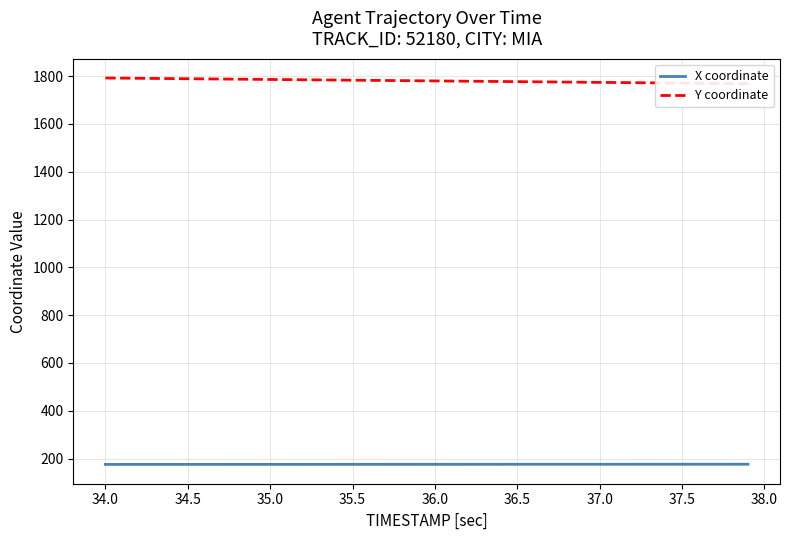

Reading left to right, extract all data points from this chart.

X coordinate: 175.6	175.6	175.6	175.7	175.7	175.7	175.7	175.7	175.7	175.8	175.8	175.8	175.8	175.8	175.8	175.9	175.9	175.9	175.9	175.9	175.9	176.0	176.0	176.0	176.0	176.0	176.1	176.1	176.1	176.1	176.1	176.2	176.2	176.2	176.2	176.2	176.2	176.3	176.3	176.3
Y coordinate: 1791.8	1791.2	1790.6	1790.0	1789.4	1788.8	1788.2	1787.6	1787.0	1786.4	1785.8	1785.2	1784.5	1783.9	1783.3	1782.7	1782.1	1781.5	1780.9	1780.3	1779.7	1779.1	1778.5	1777.8	1777.2	1776.6	1776.0	1775.4	1774.8	1774.2	1773.6	1773.0	1772.4	1771.8	1771.1	1770.5	1769.9	1769.3	1768.7	1768.1